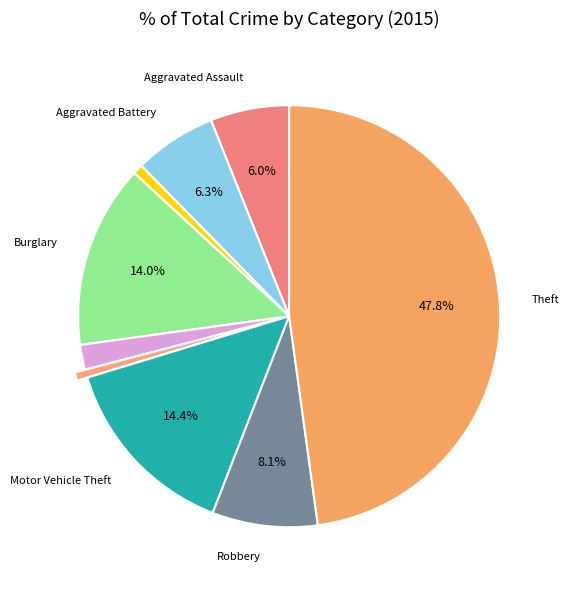

Count the number of slices in the pie.

9